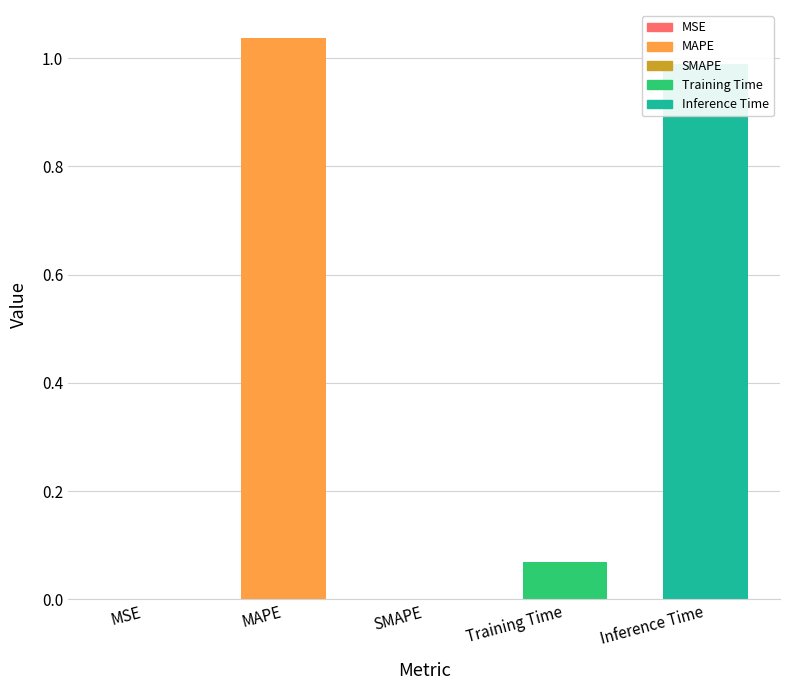

Count the number of data series in this chart.

1